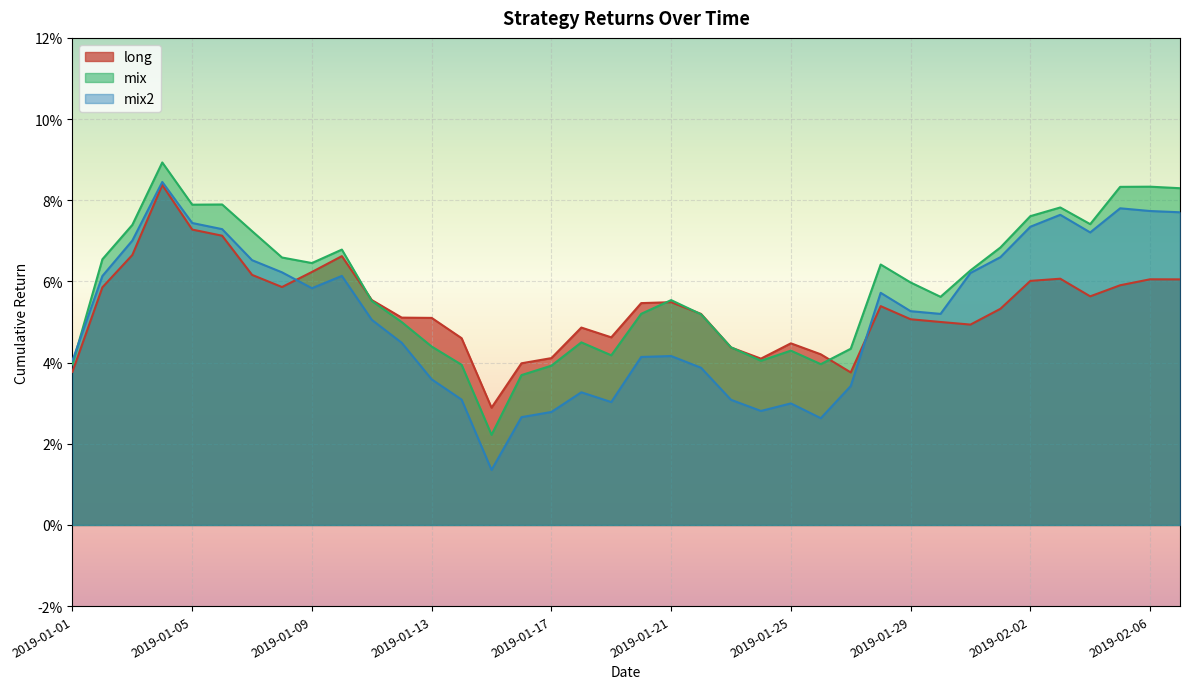

Between 2019-01-01 and 2019-01-21, which is larger?

2019-01-21